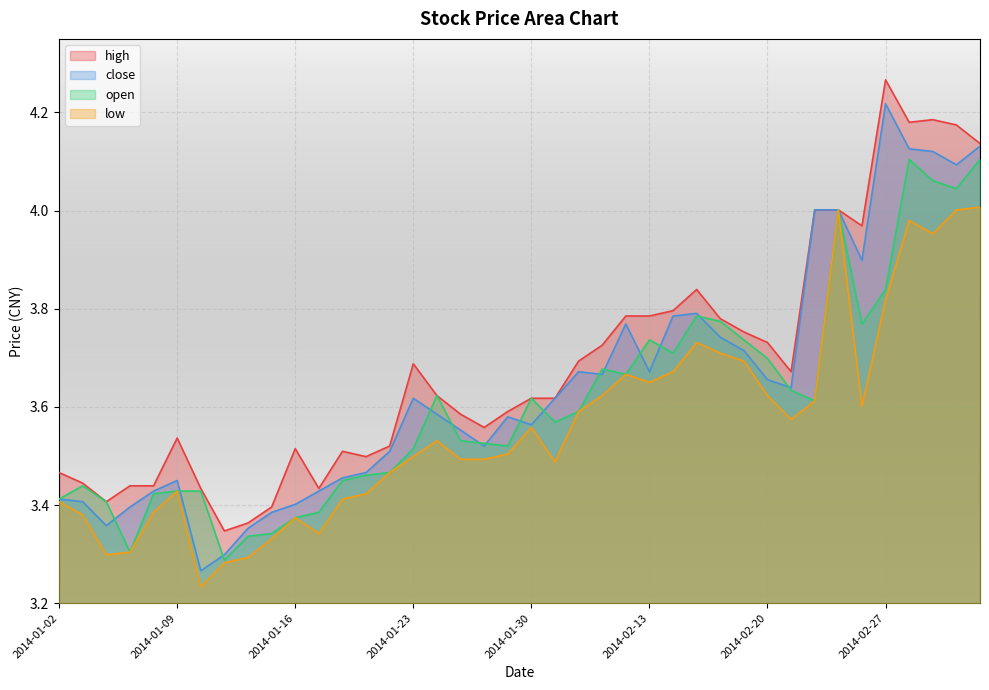

The close series shows 4.2 at 2014-02-27. True or false?

True